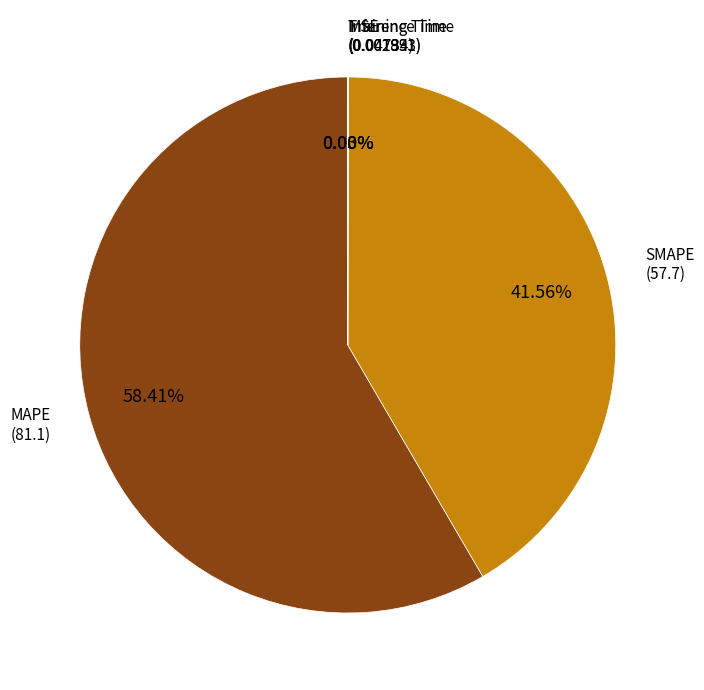

Which slice represents more than half of the pie?

MAPE